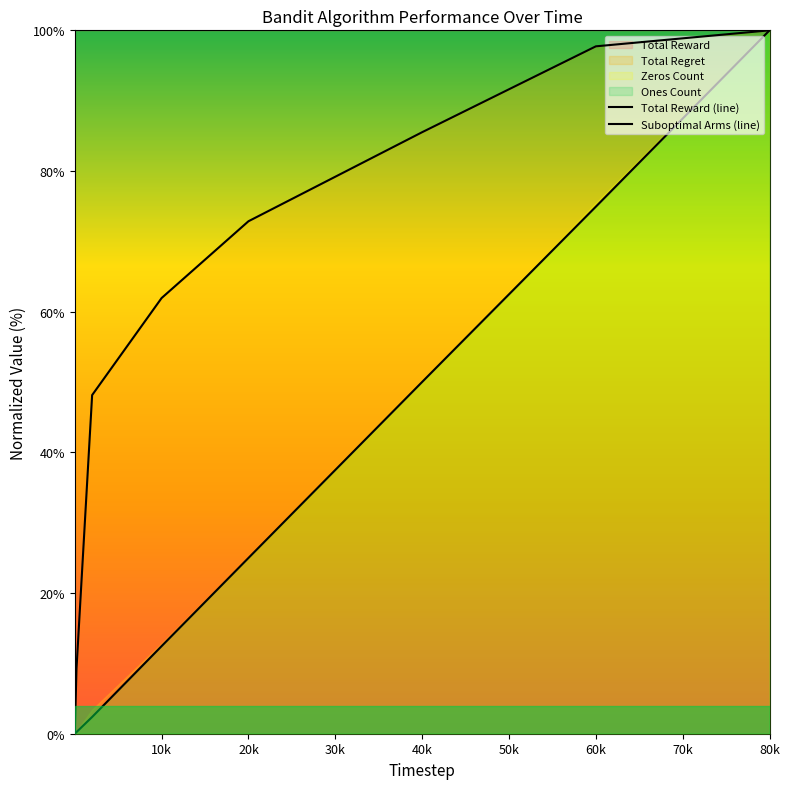

True or false: Total Reward (line) and Suboptimal Arms (line) cross at least once.

False